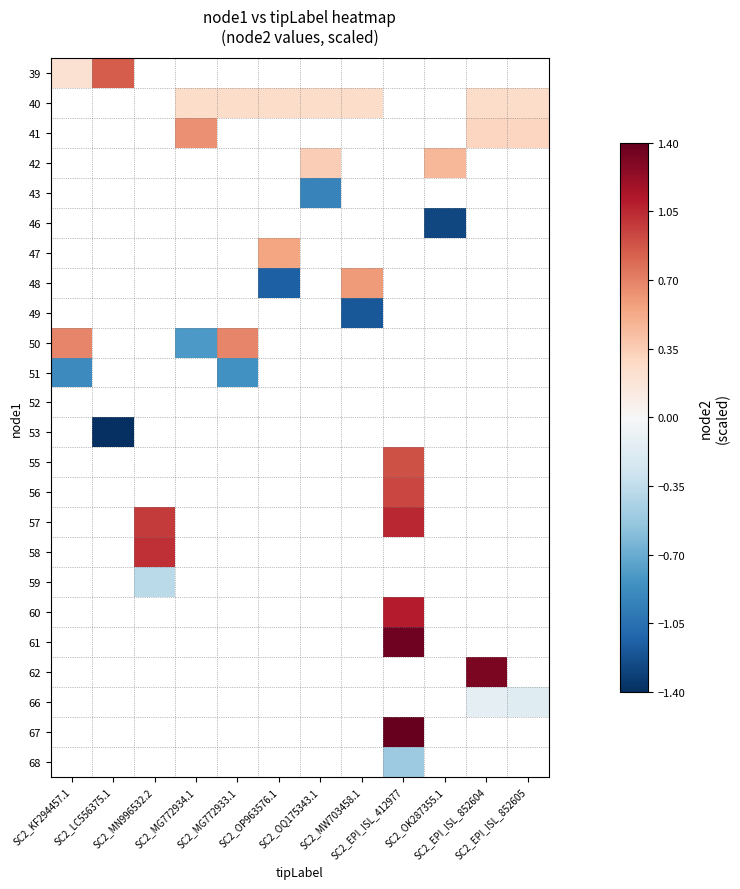

Which has a higher value, SC2_MN996532.2 or SC2_EPI_ISL_412977?

SC2_EPI_ISL_412977